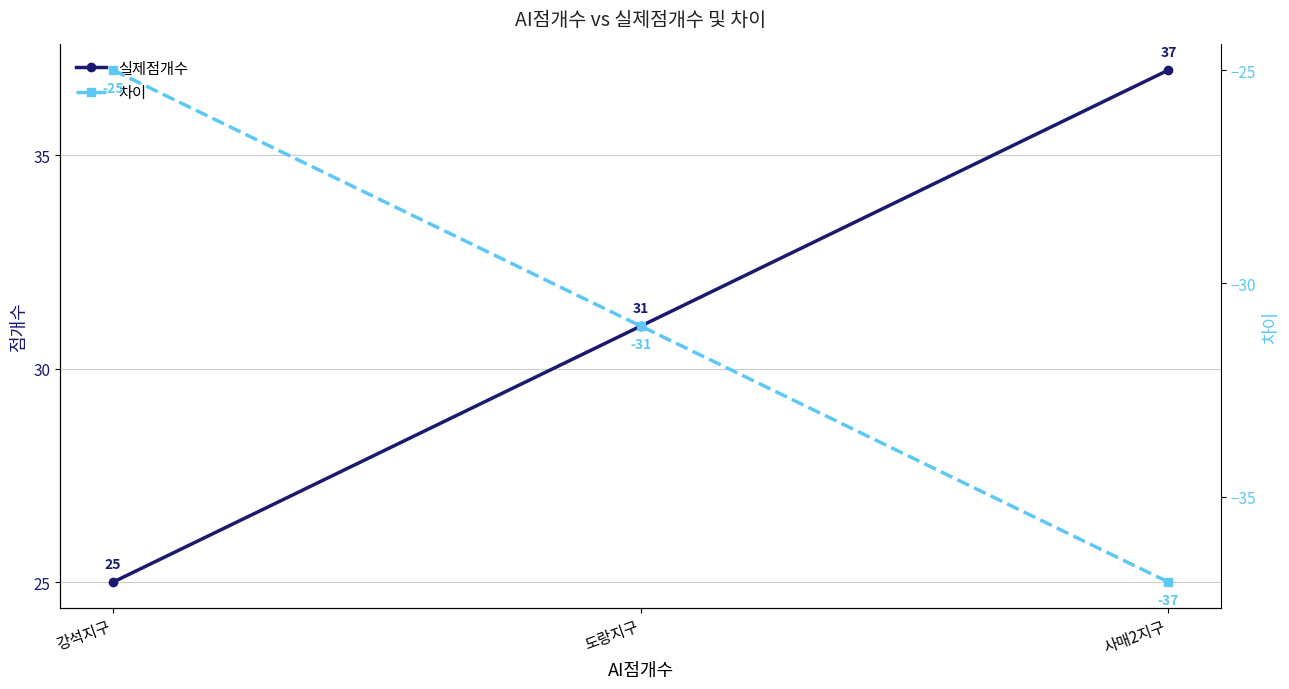

How many lines are shown in the chart?

2